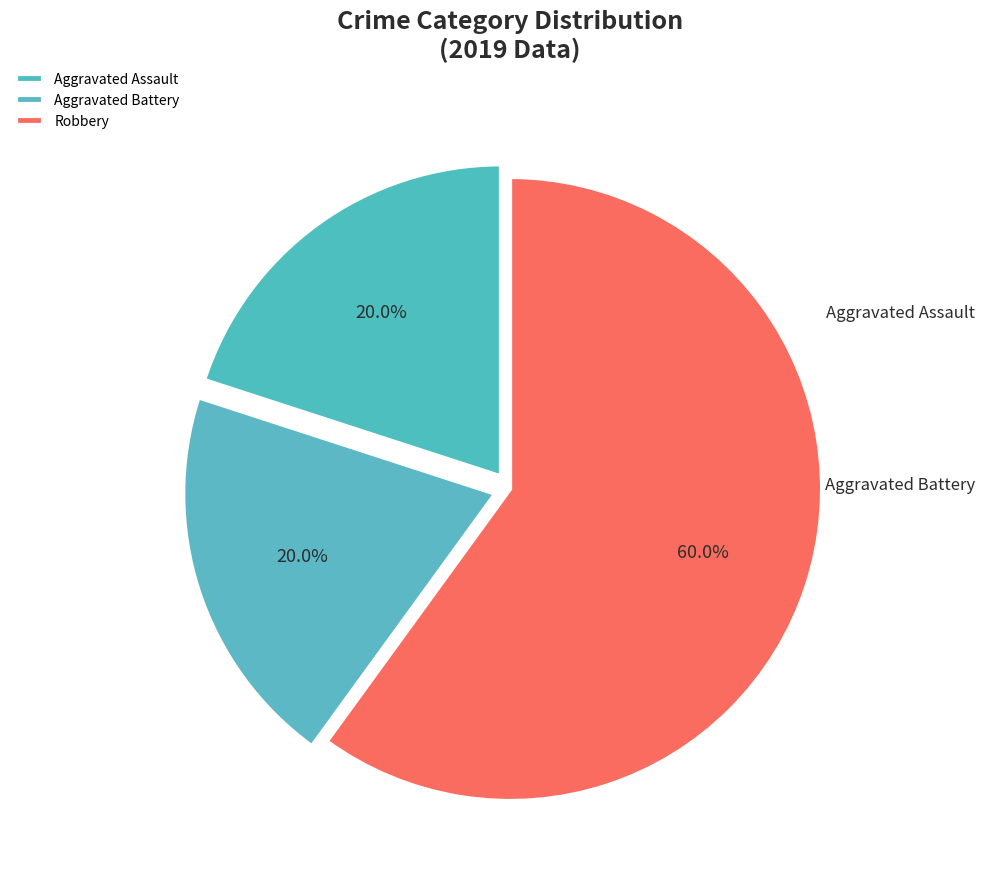

To the nearest percent, what portion does Robbery represent?

60%